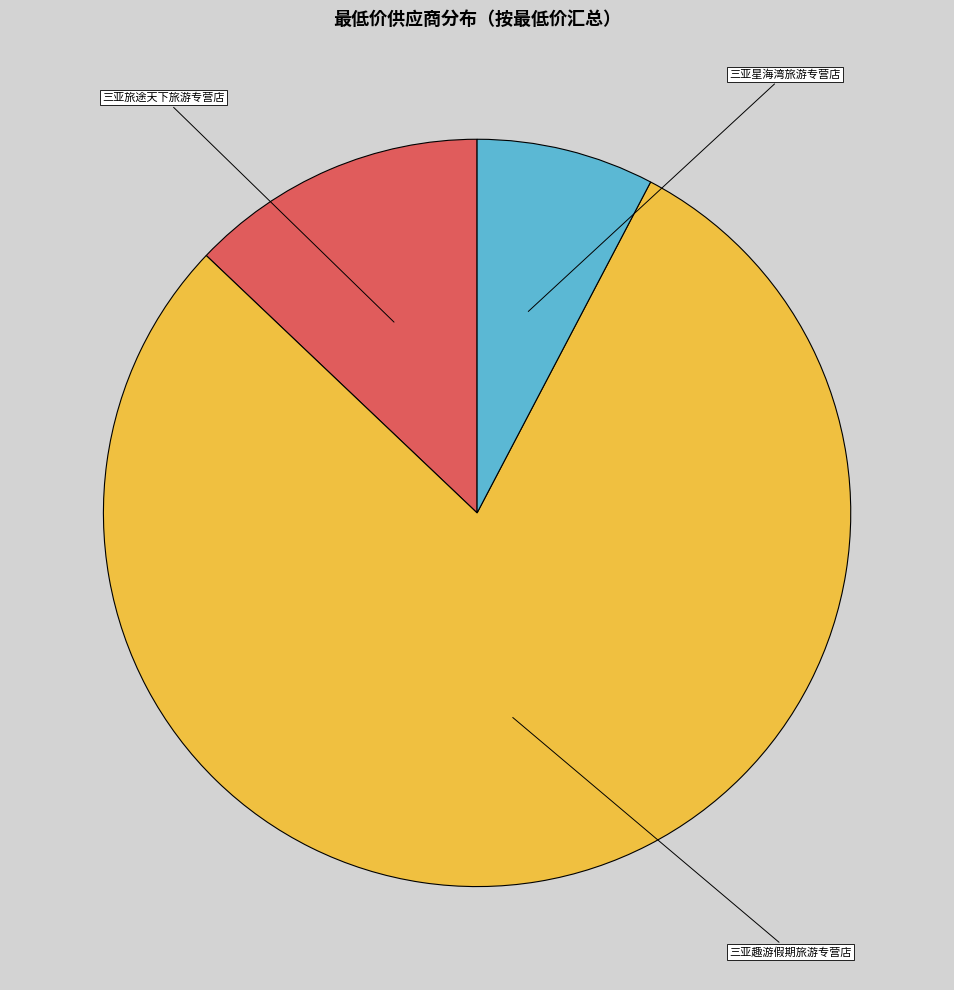

Which slice is the largest?

三亚趣游假期旅游专营店